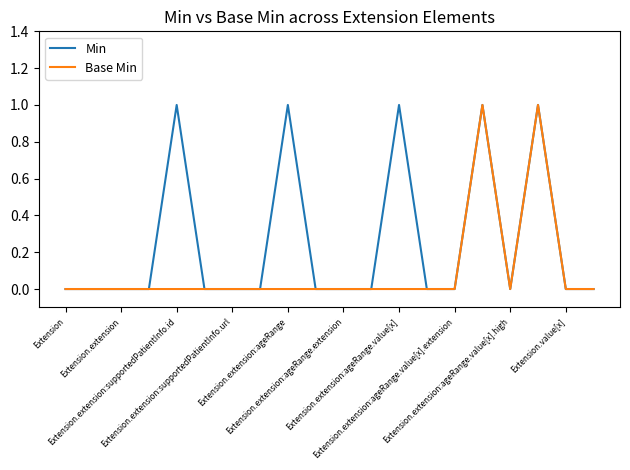

Which series has the largest total across all categories?

Min